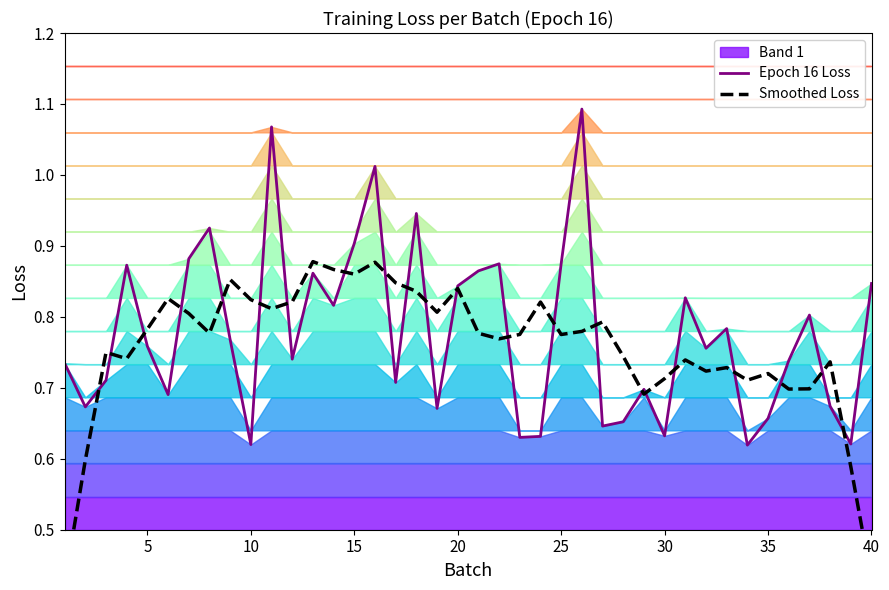

Reading right to left, list all the values displayed in this chart.

Epoch 16 Loss: 0.8	0.6	0.7	0.8	0.7	0.7	0.6	0.8	0.8	0.8	0.6	0.7	0.7	0.6	1.1	0.9	0.6	0.6	0.9	0.9	0.8	0.7	0.9	0.7	1.0	0.9	0.8	0.9	0.7	1.1	0.6	0.8	0.9	0.9	0.7	0.8	0.9	0.7	0.7	0.7
Smoothed Loss: 0.4	0.6	0.7	0.7	0.7	0.7	0.7	0.7	0.7	0.7	0.7	0.7	0.7	0.8	0.8	0.8	0.8	0.8	0.8	0.8	0.8	0.8	0.8	0.8	0.9	0.9	0.9	0.9	0.8	0.8	0.8	0.9	0.8	0.8	0.8	0.8	0.7	0.7	0.6	0.4